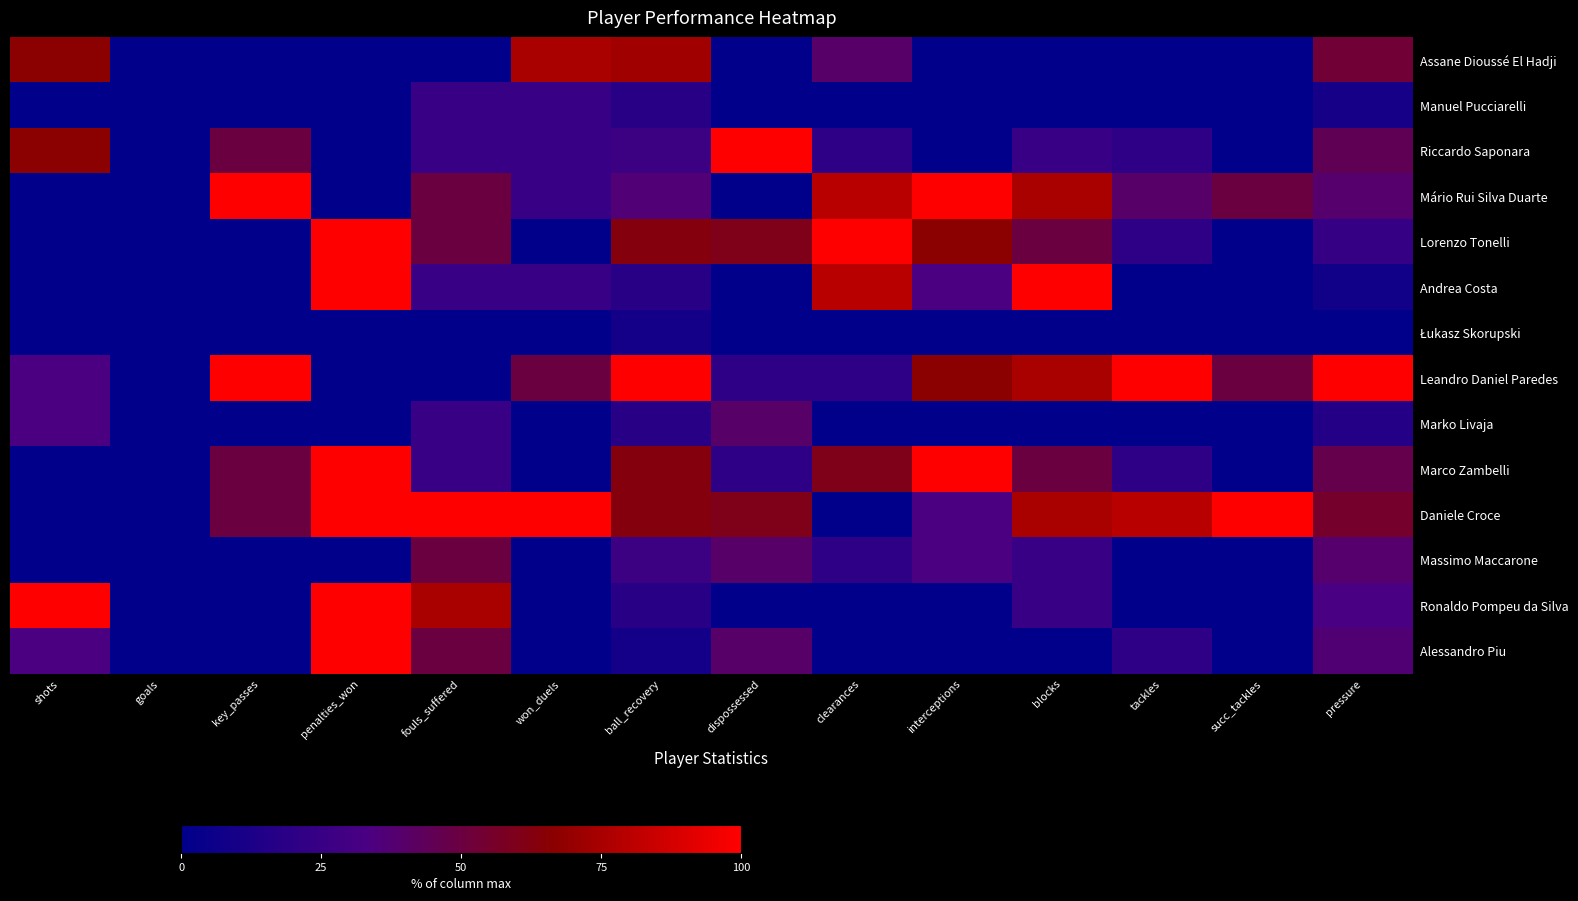

Rank the series at shots from lowest to highest value.

Manuel Pucciarelli, Mário Rui Silva Duarte, Lorenzo Tonelli, Andrea Costa, Łukasz Skorupski, Marco Zambelli, Daniele Croce, Massimo Maccarone, Leandro Daniel Paredes, Marko Livaja, Alessandro Piu, Assane Dioussé El Hadji, Riccardo Saponara, Ronaldo Pompeu da Silva